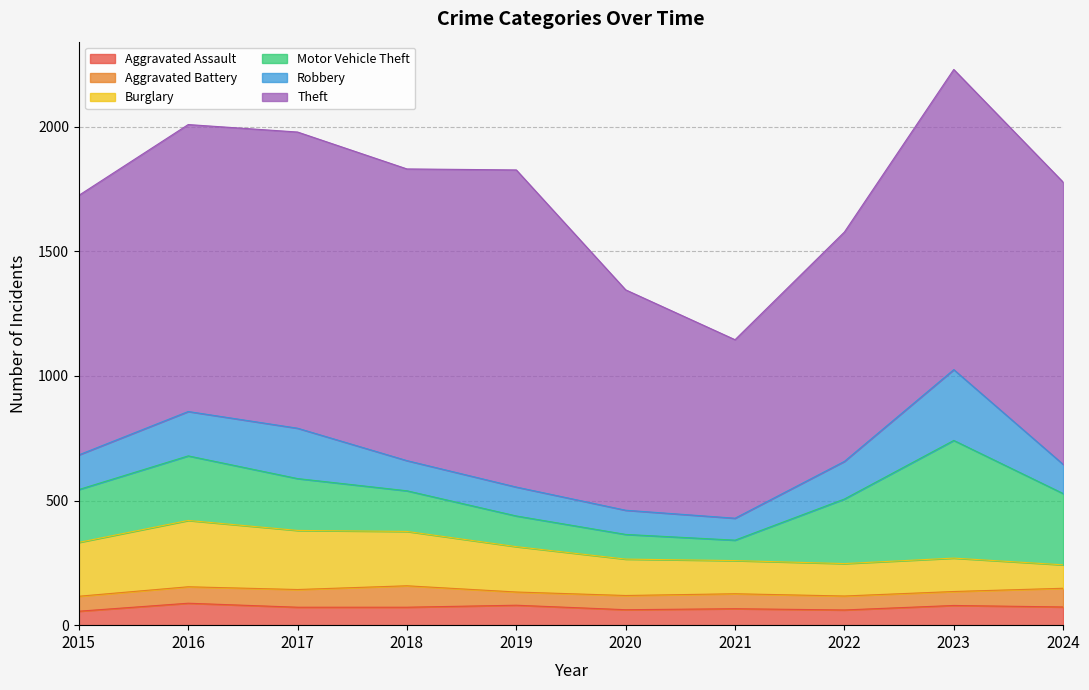

At which category is the sum across all series the highest?

2023